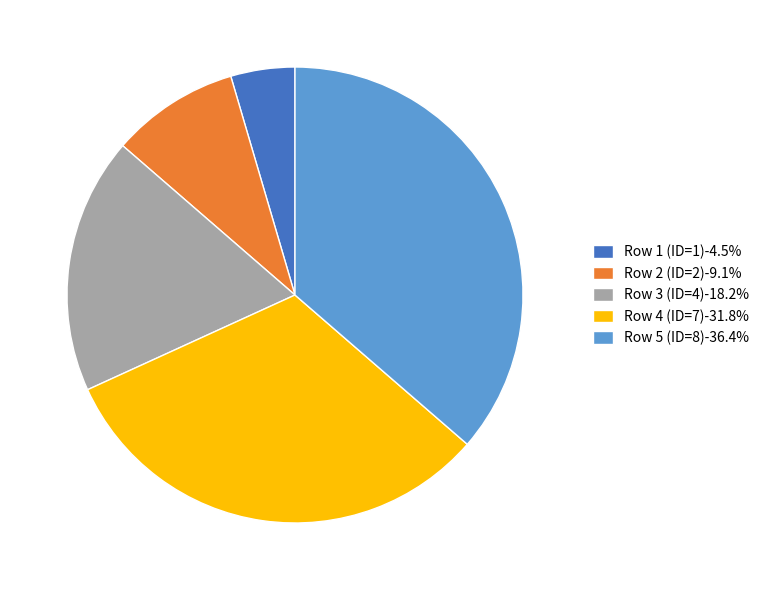

Count the number of slices in the pie.

5